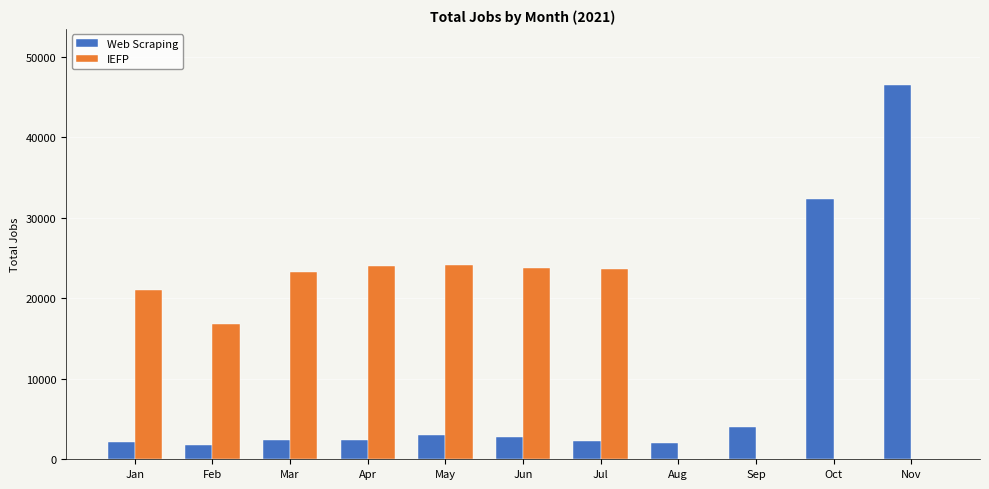

Between Jan and Jul, which series saw the biggest shift?

IEFP